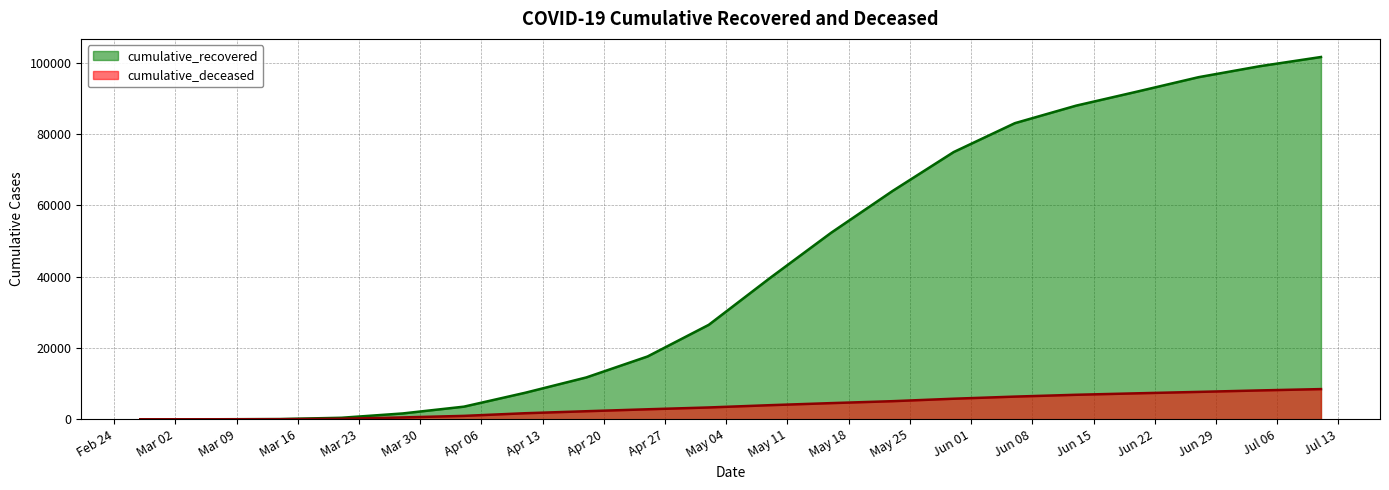

Which has a higher value, 2020-06-06 or 2020-04-04?

2020-06-06